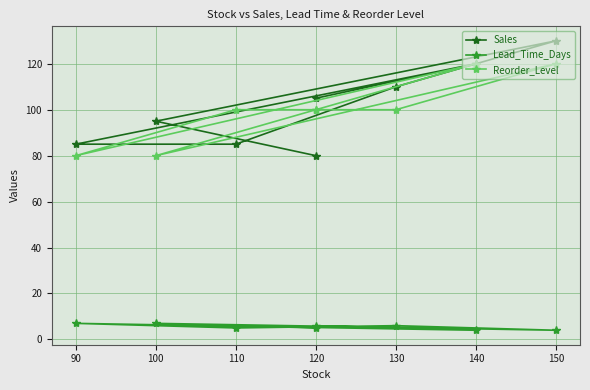

How many data points in Sales are less than 105?

4